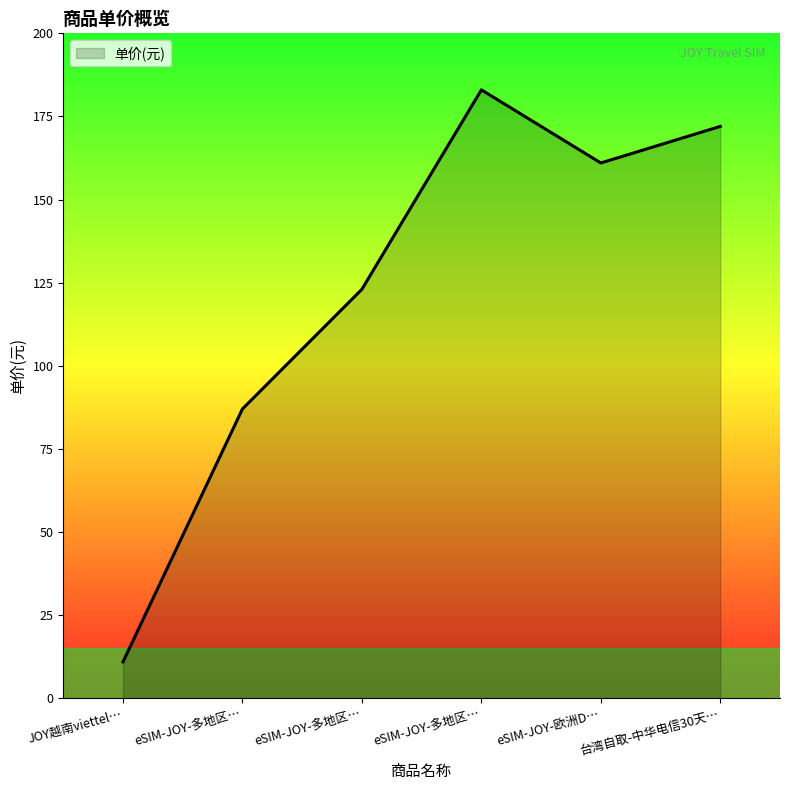

Reading left to right, extract all data points from this chart.

JOY越南viettel…=10.9	eSIM-JOY-多地区…=87.0	eSIM-JOY-多地区…=123.0	eSIM-JOY-多地区…=183.0	eSIM-JOY-欧洲D…=161.0	台湾自取-中华电信30天…=172.0